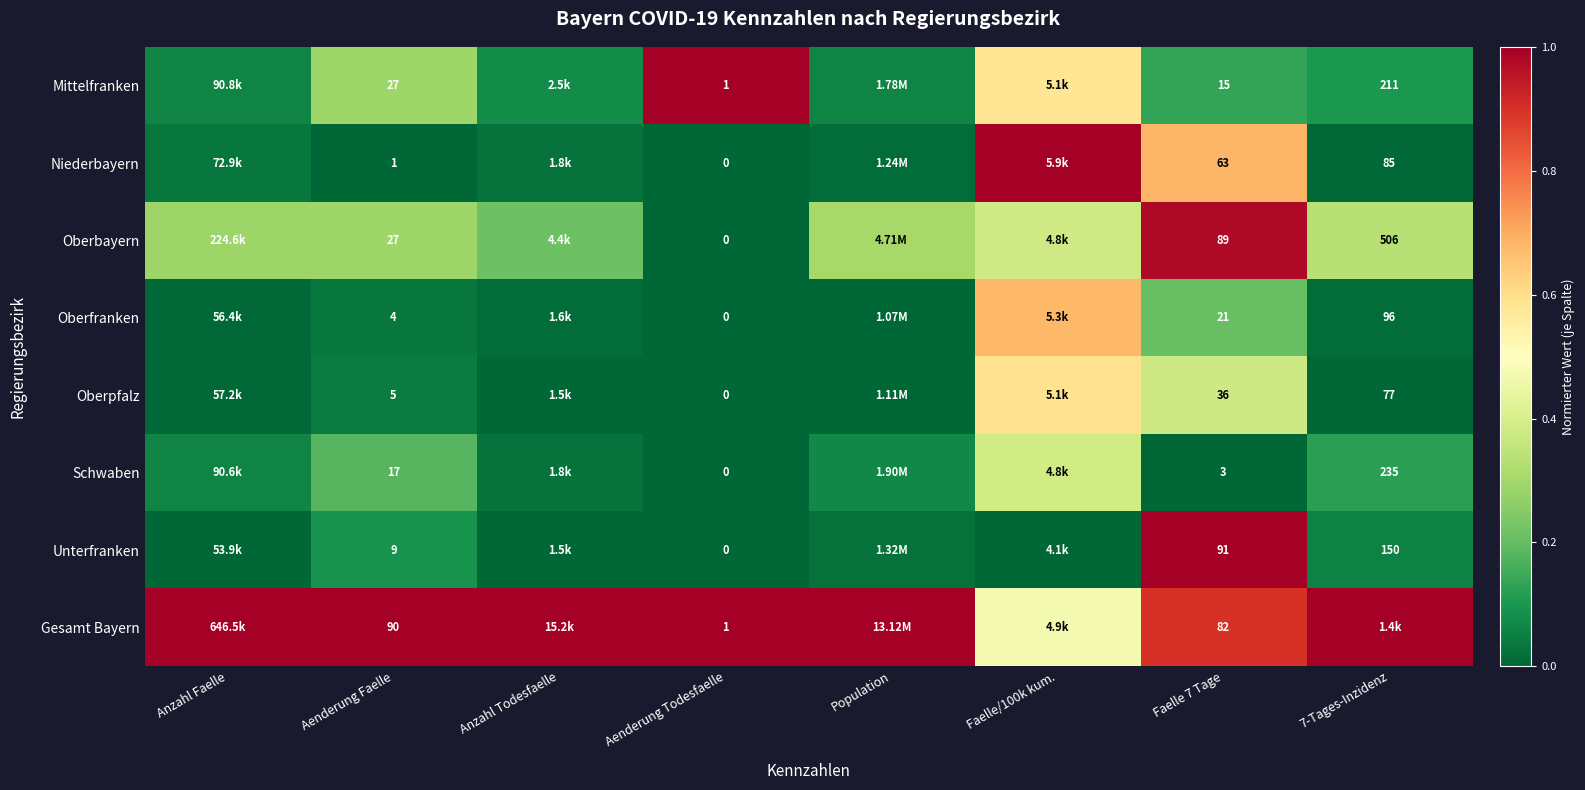

Is the value of Mittelfranken at Aenderung Faelle greater than the value of Oberpfalz at Aenderung Todesfaelle?

Yes